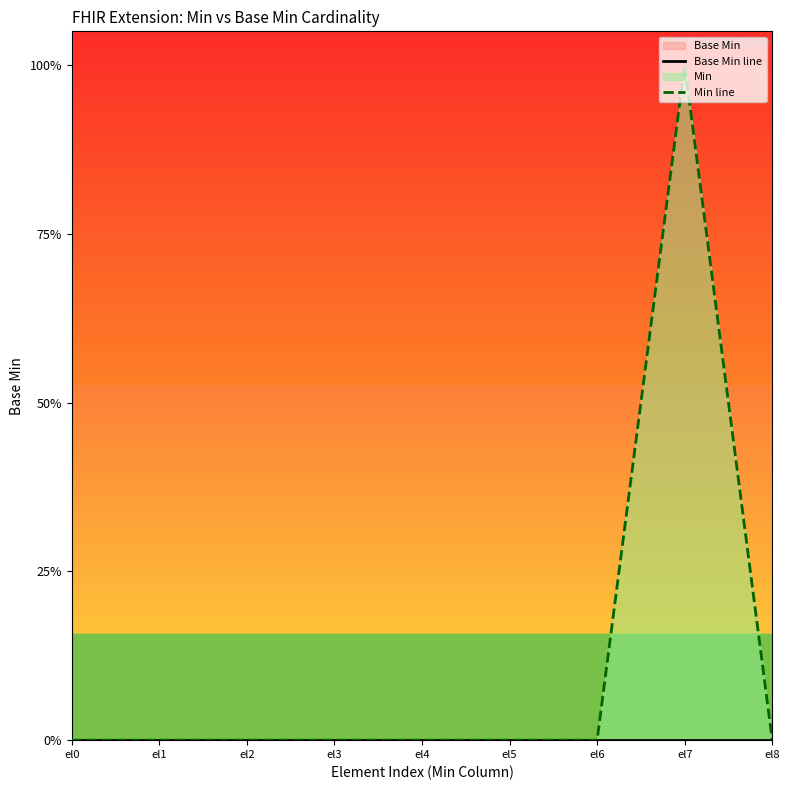

True or false: Base Min line and Min line cross at least once.

False